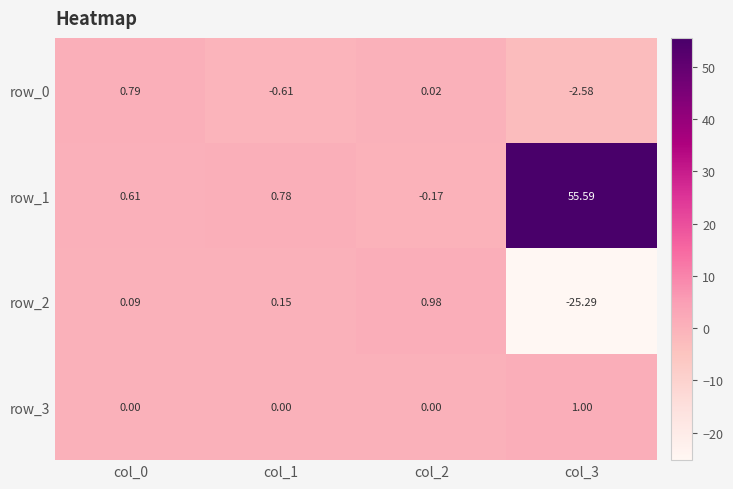

How many data points does each series have?

4